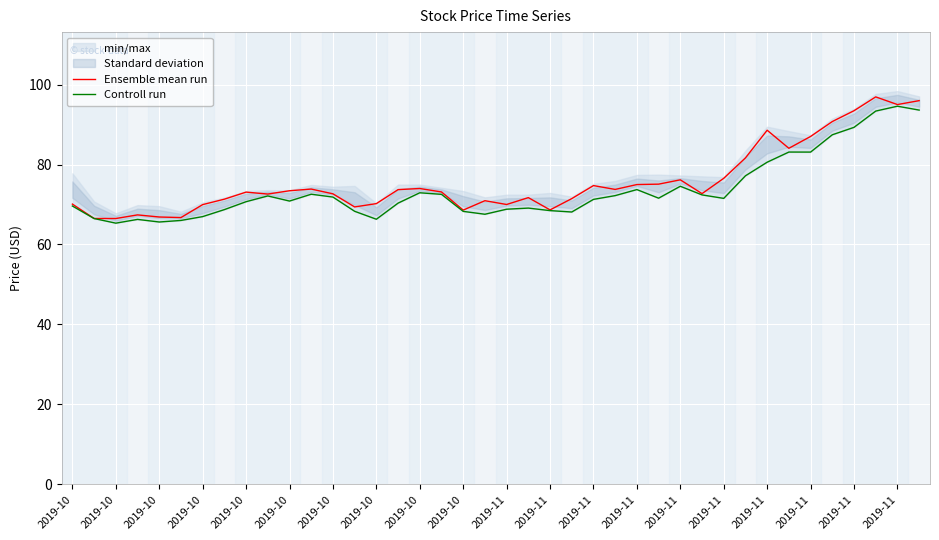

What is the total value across all series at 23?

139.6